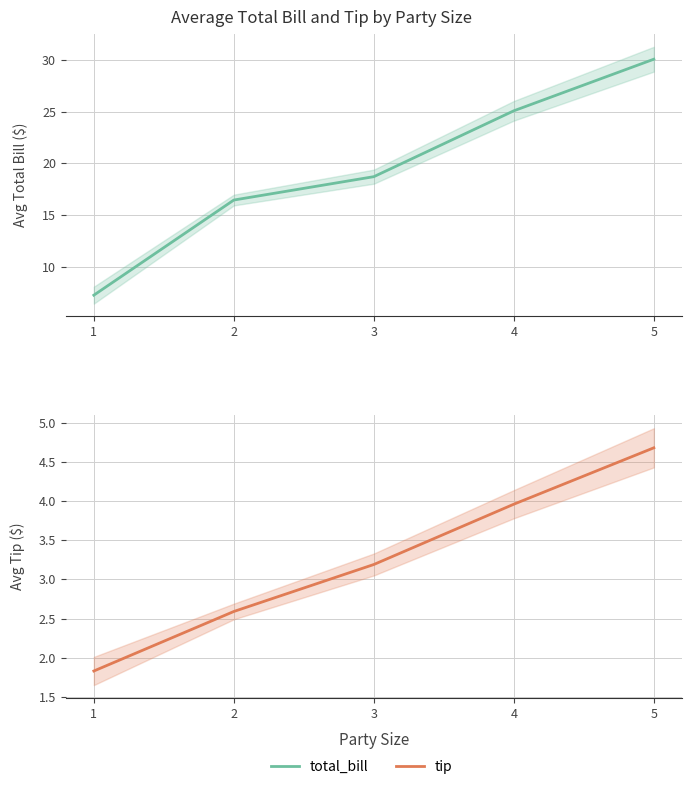

Read the total_bill value at 1.

7.2